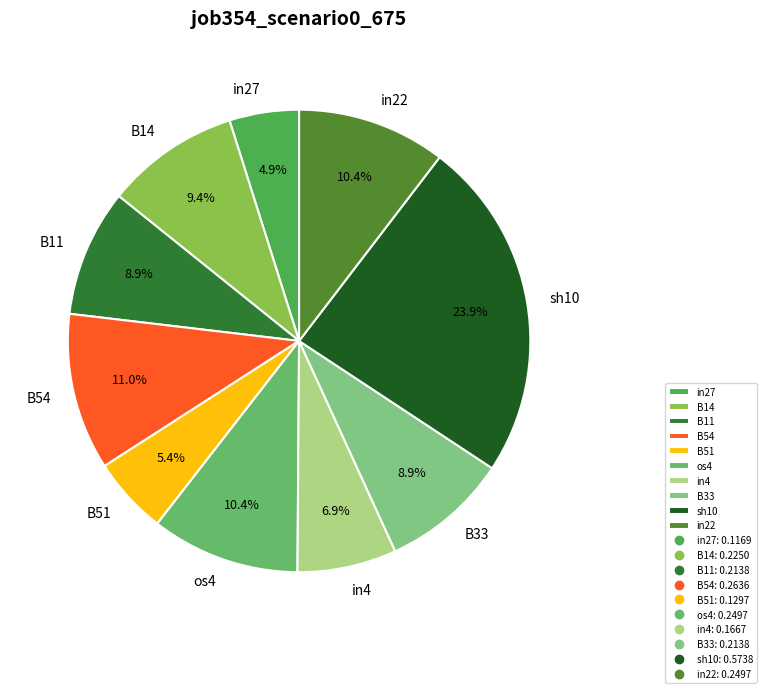

Is it true that in4 is 7% of the pie?

True